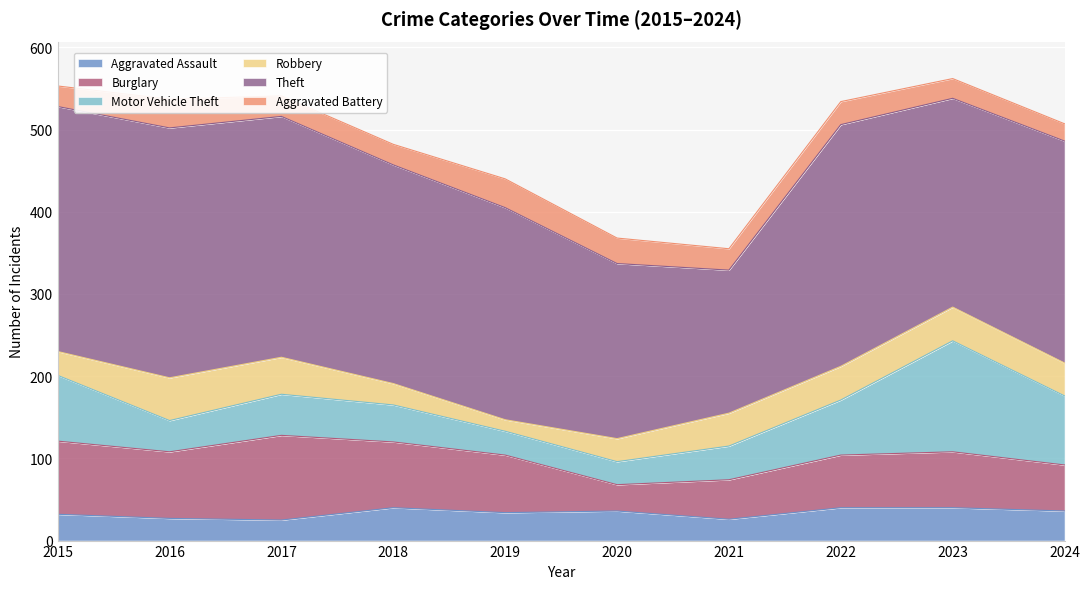

Where is Aggravated Battery nearest to the value 28?

2022